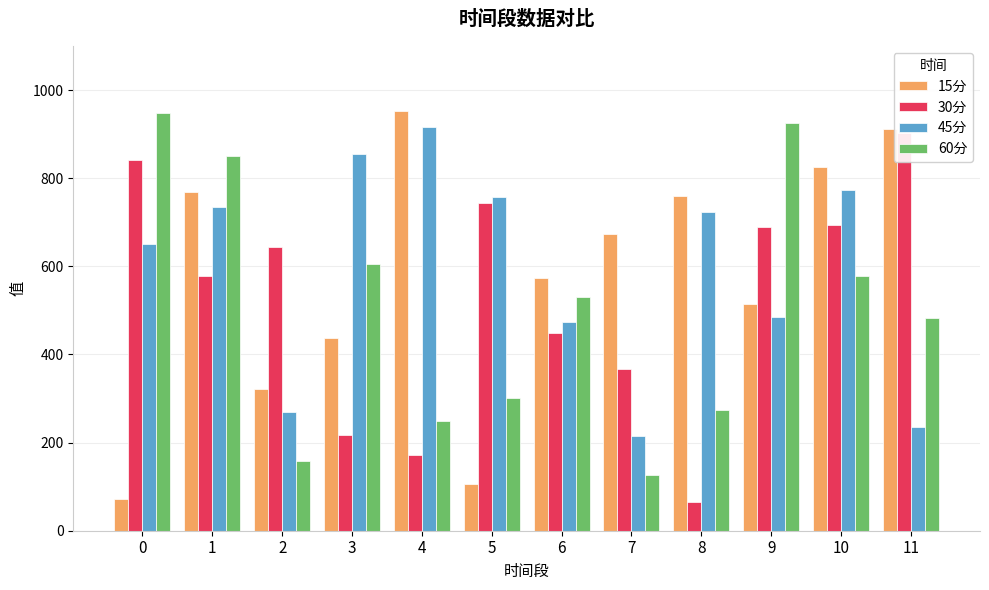

List the labels in order of 30分 value, smallest first.

8, 4, 3, 7, 6, 1, 2, 9, 10, 5, 0, 11